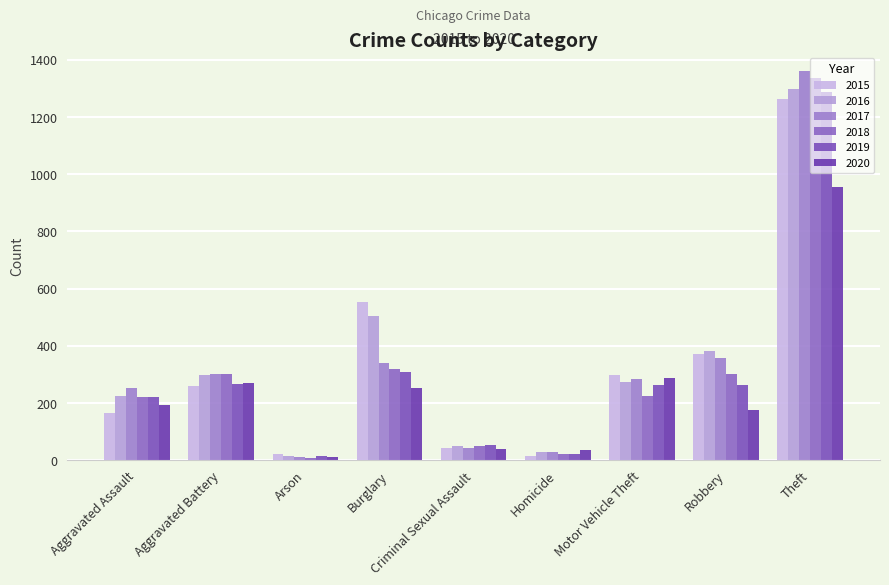

Which category has the lowest value across all series?

Arson